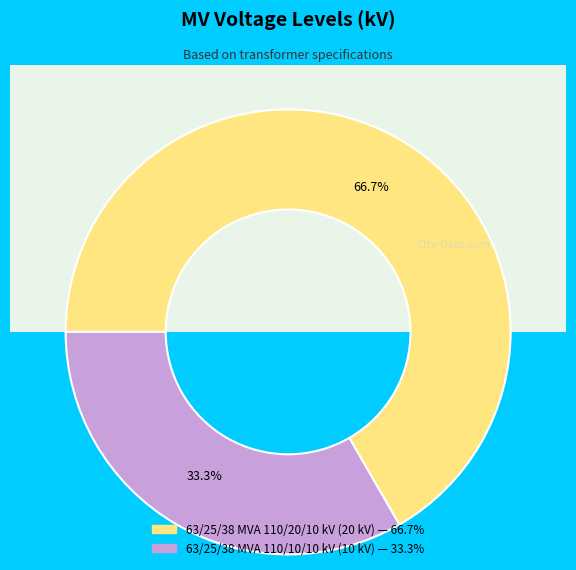

Which slice is the smallest?

63/25/38 MVA 110/10/10 kV